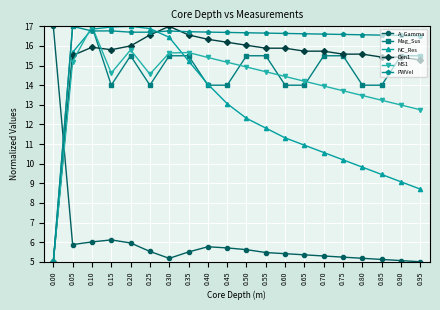

What is the highest value of the PWVel series?

17.0